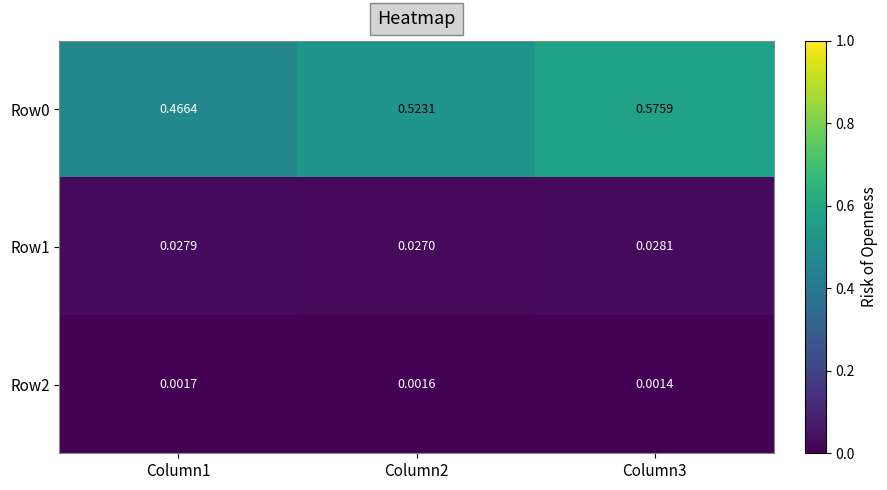

Is the value of Row0 at Column2 greater than the value of Row1 at Column2?

Yes